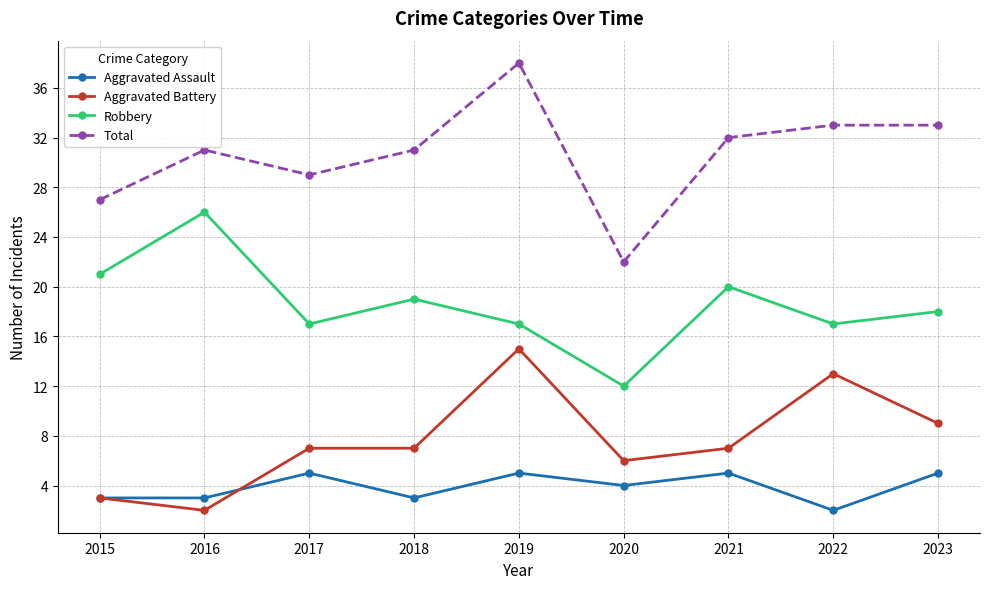

Reading left to right, what are all the values shown in this chart?

Aggravated Assault: 3	3	5	3	5	4	5	2	5
Aggravated Battery: 3	2	7	7	15	6	7	13	9
Robbery: 21	26	17	19	17	12	20	17	18
Total: 27	31	29	31	38	22	32	33	33